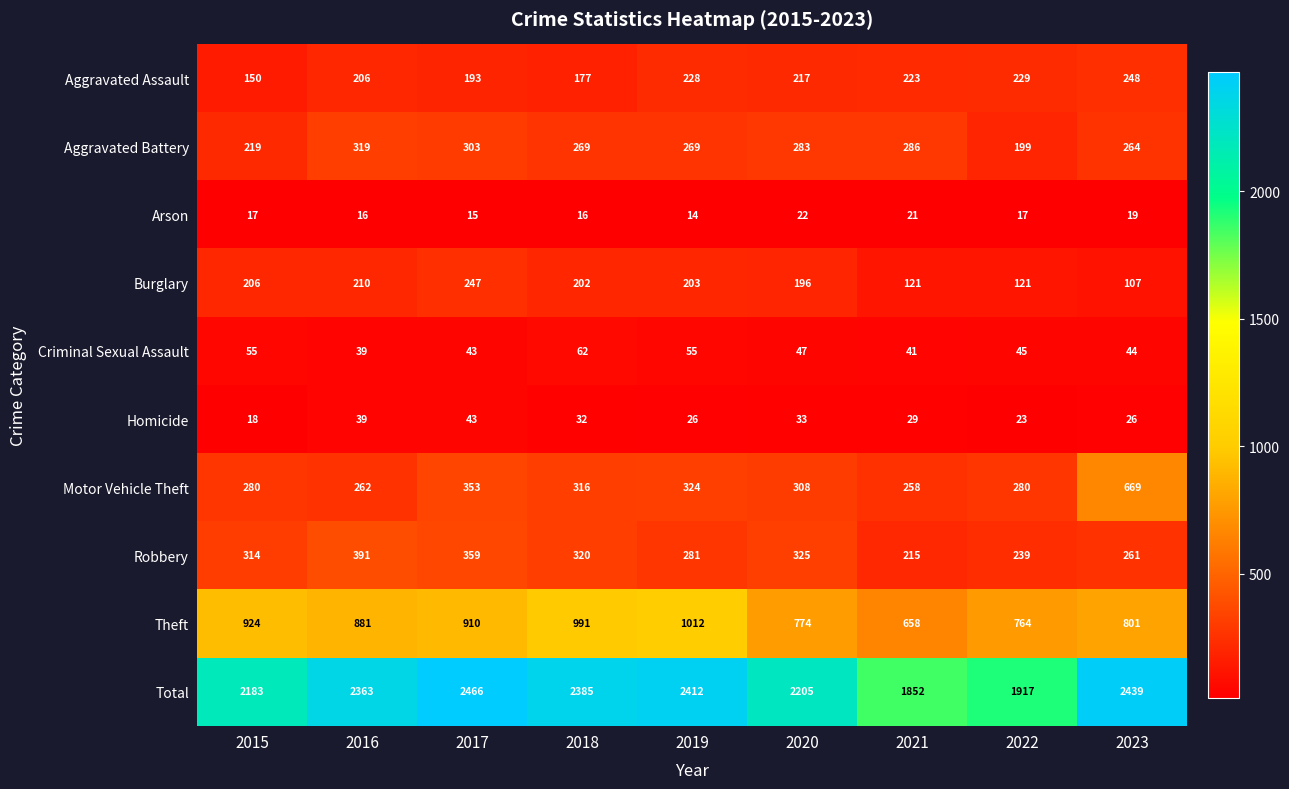

Is it true that Theft equals 764 at 2022?

True